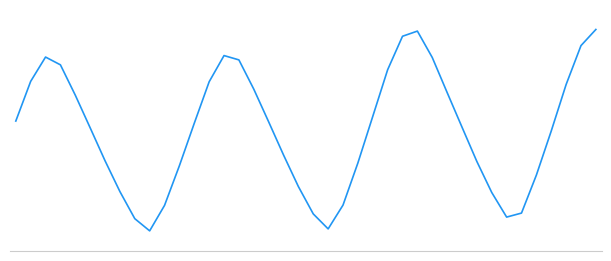

Is this an area chart (filled region under the line)?

No